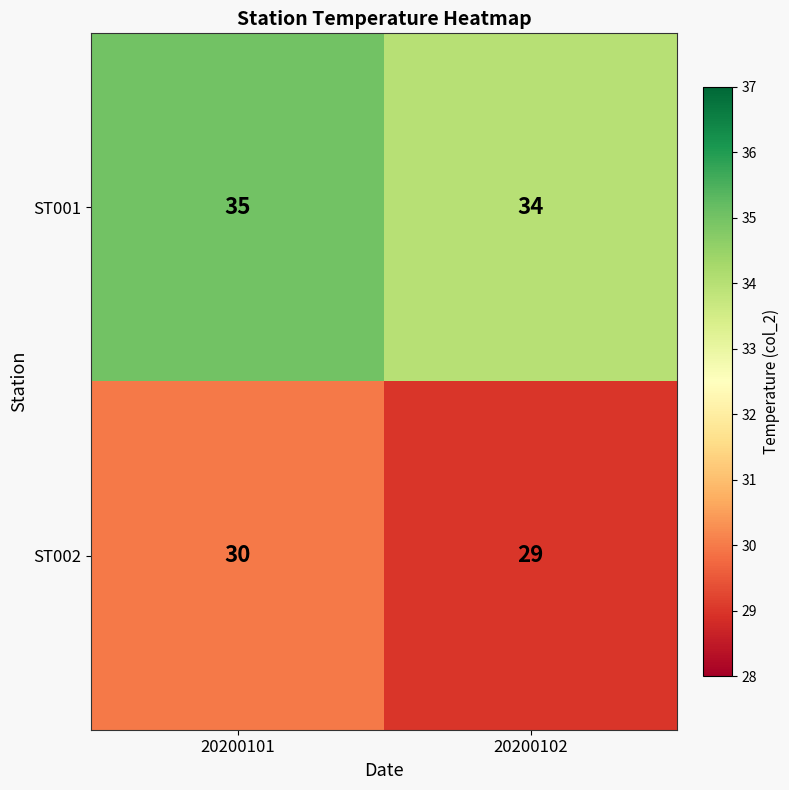

What is the spread (max minus min) of values at 20200102?

5